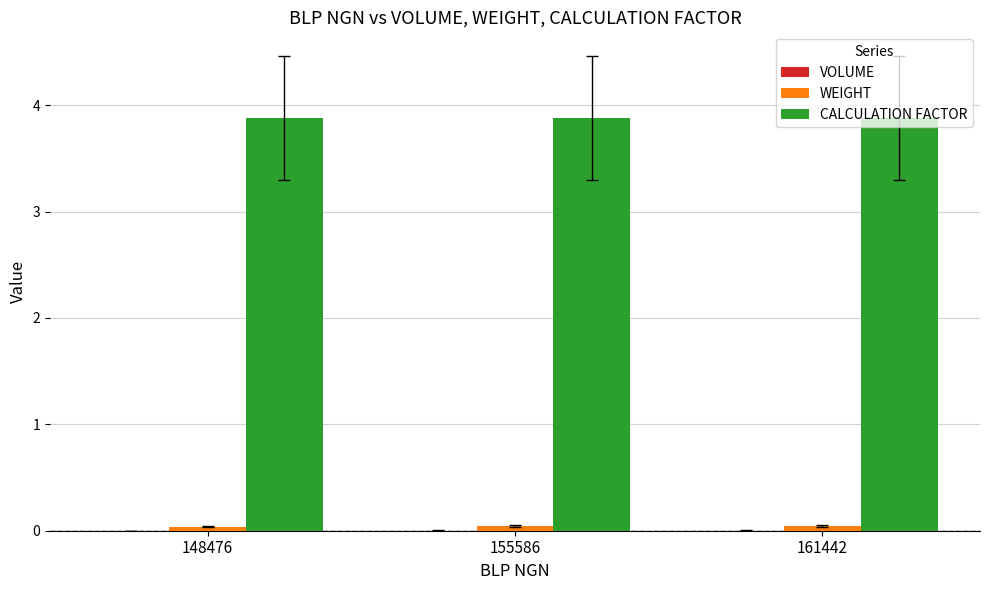

Is it true that CALCULATION FACTOR equals 1.3 at 161442?

False